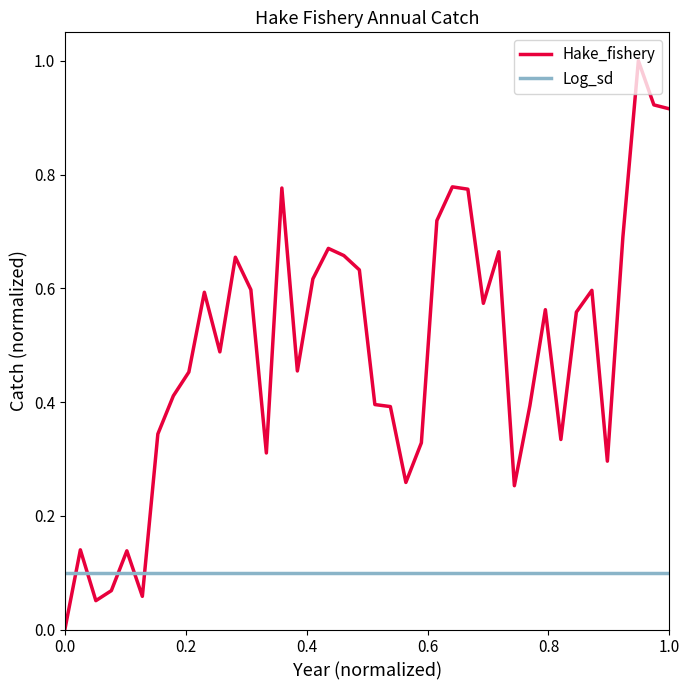

Which series has the widest spread of values?

Hake_fishery